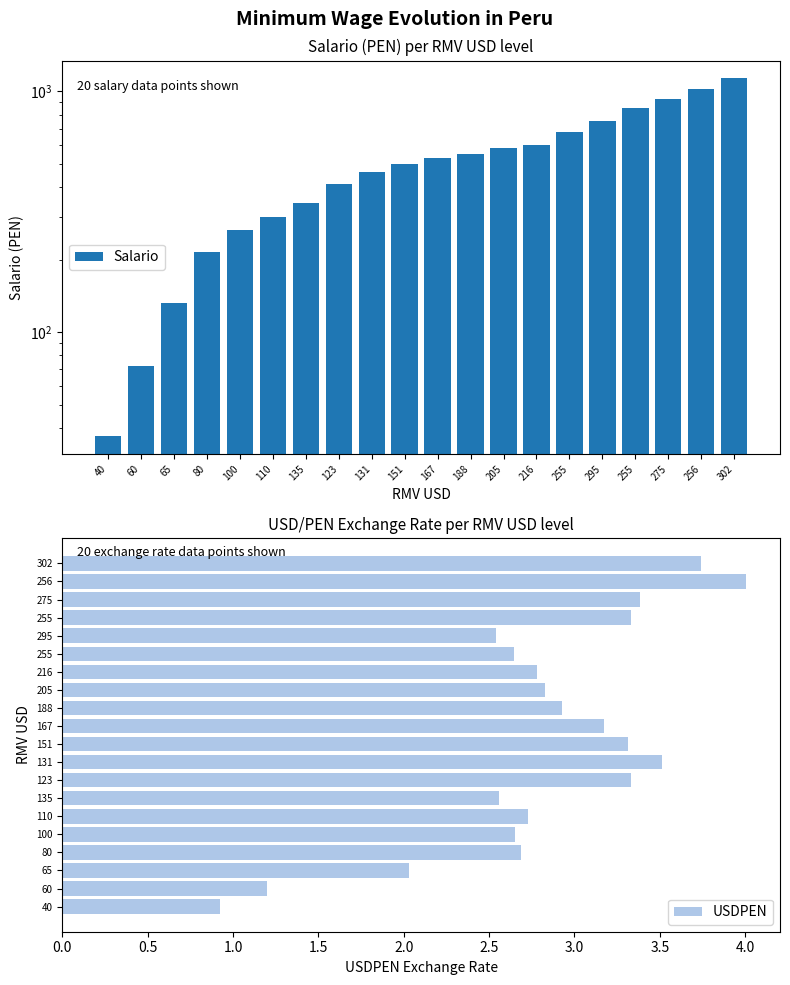

What is the total value across all series at 123?

413.3